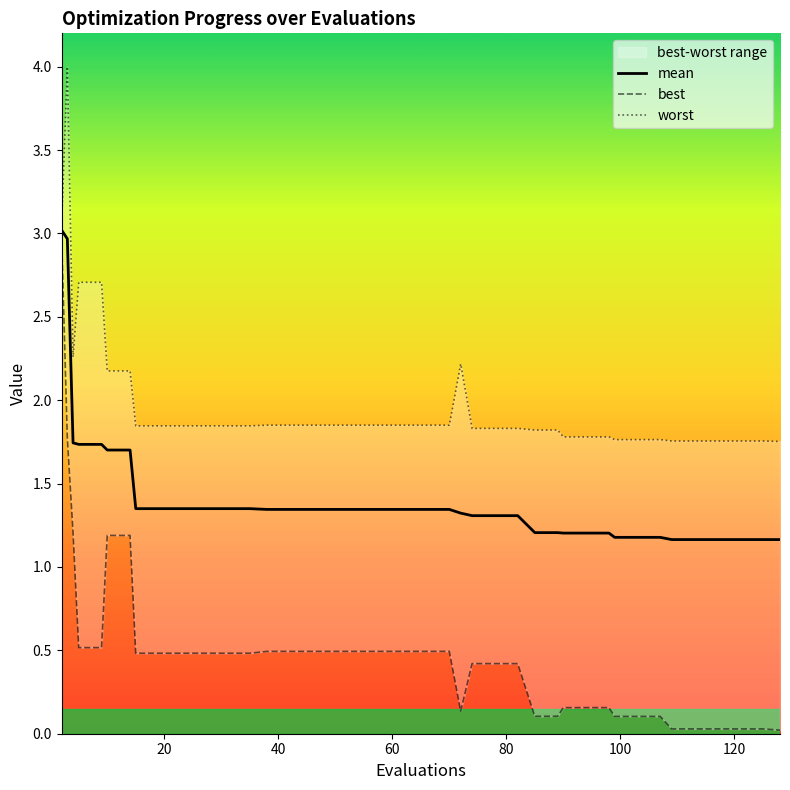

Is it true that mean equals 0.5 at 33?

False